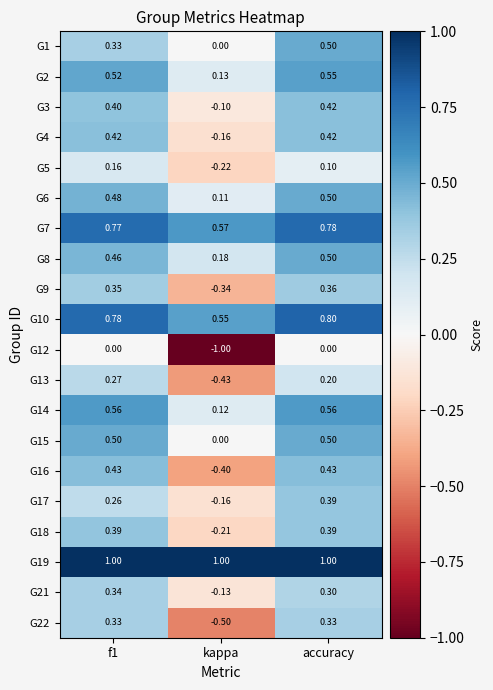

Which label corresponds to the smallest value in the chart?

kappa